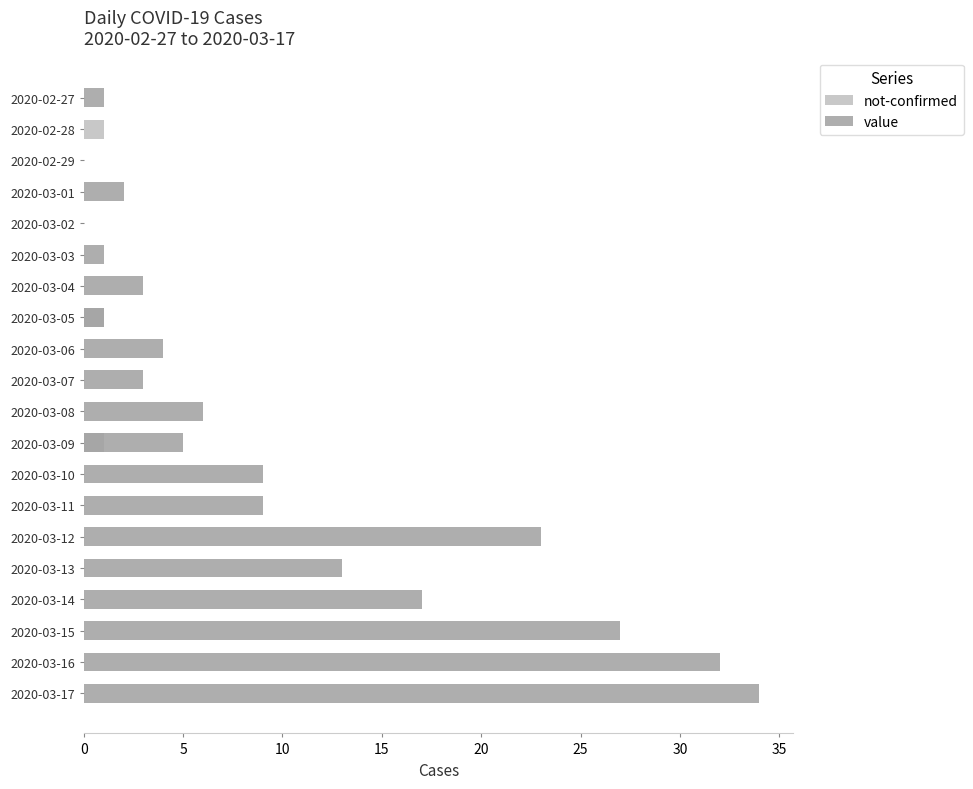

Are the bars horizontal?

Yes